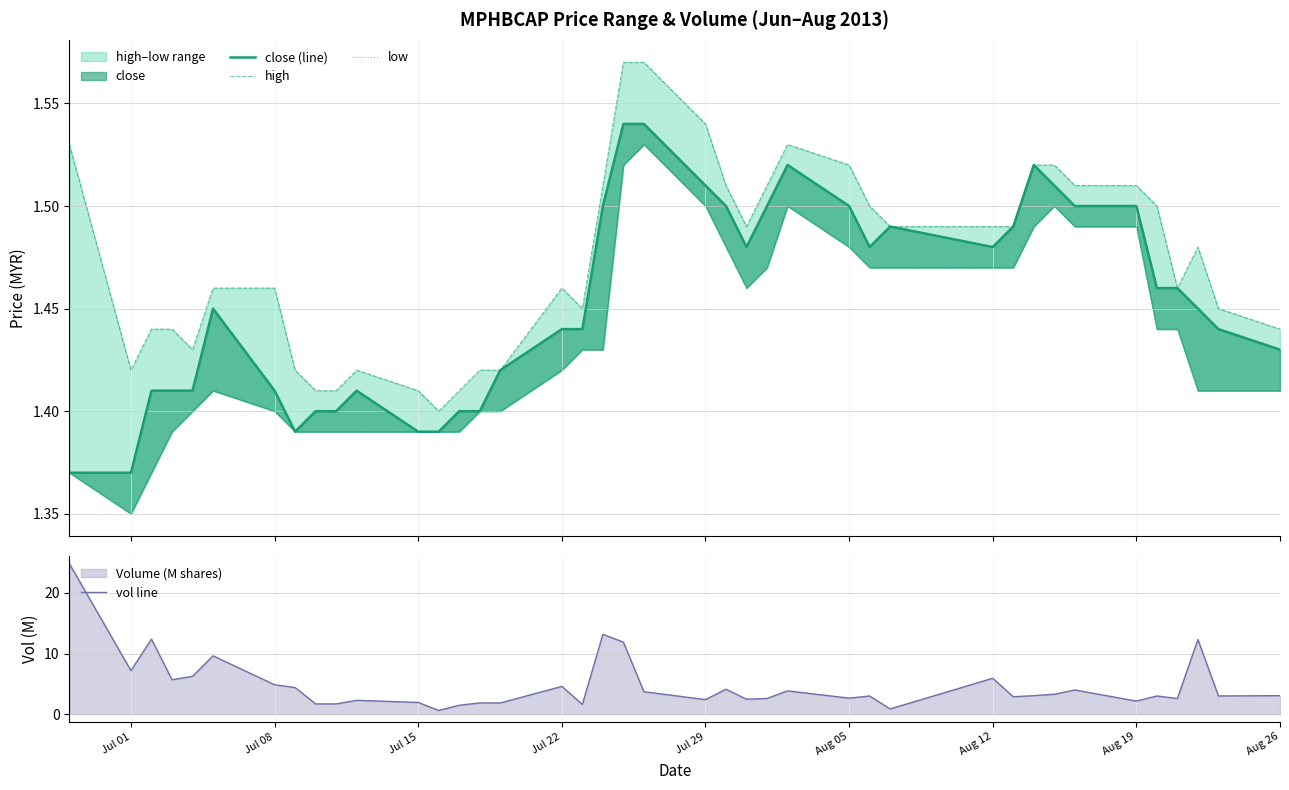

What is the minimum value for vol line?

0.6